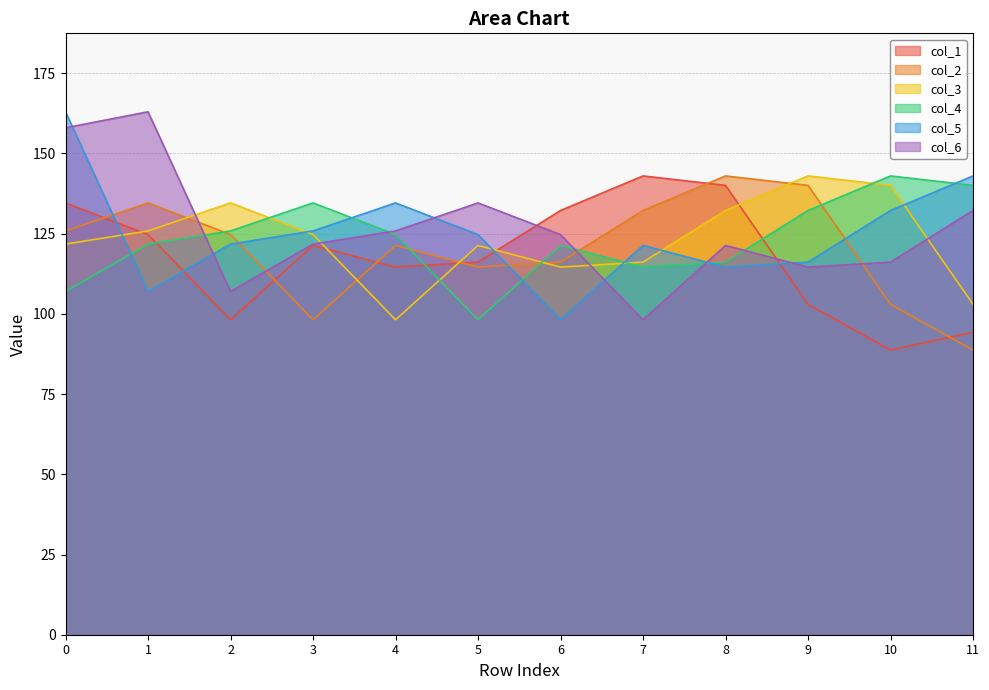

At which label does col_3 first exceed 124?

1